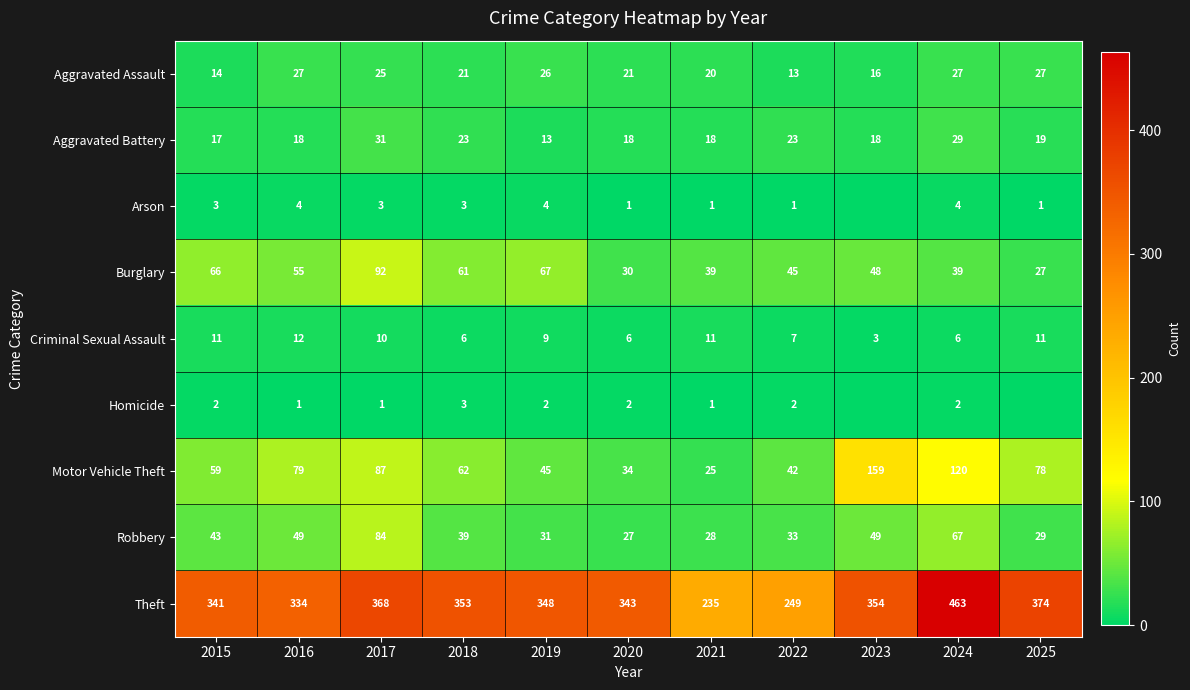

How many data points in Burglary are less than 48?

5